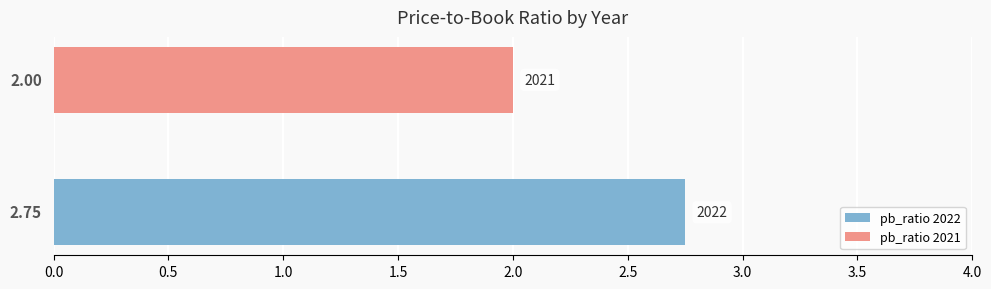

Does the chart contain any negative values?

No